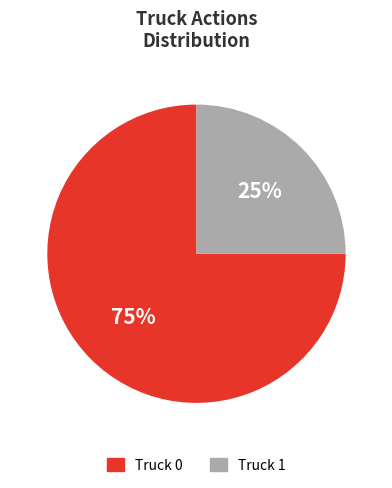

To the nearest percent, what portion does Truck 1 represent?

25%